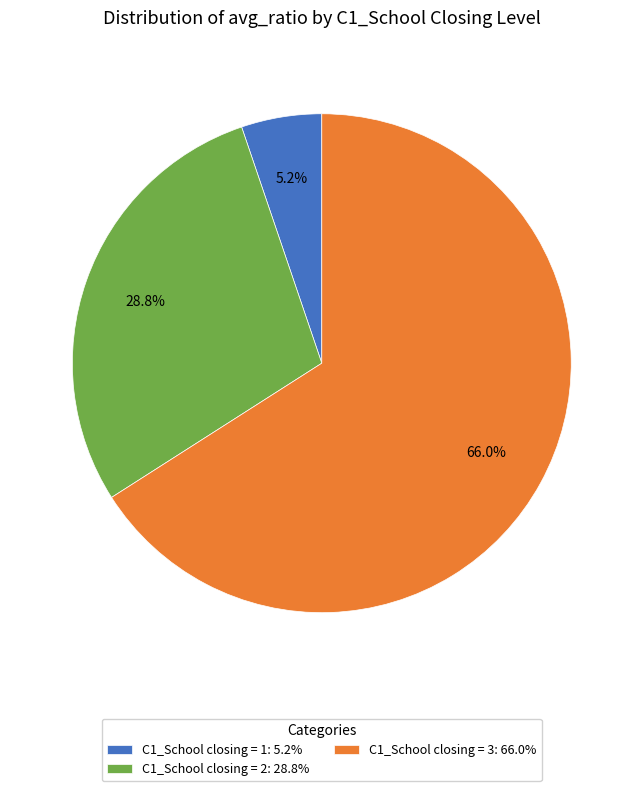

Combined, what portion of the pie is C1_School closing = 1: 5.2% and C1_School closing = 3: 66.0%?

71.2%